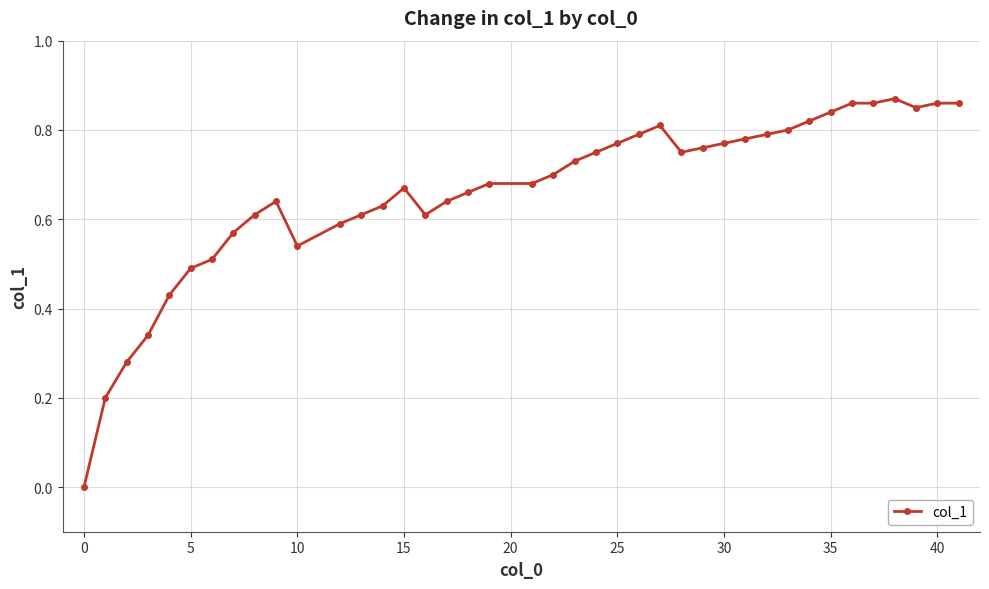

What is the sum of all values?

26.4